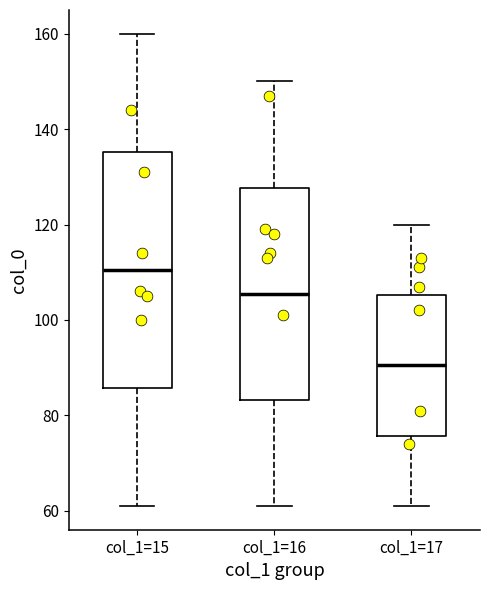

Reading left to right, read every box against the y-axis: the position of its median line, the range the box covers, and the ends of its whiskers. The values are not printed on the chart, so give them approximately, as read against the axis.

col_1=15: median 110, box 86 to 136, whiskers 62 to 160
col_1=16: median 106, box 84 to 128, whiskers 62 to 150
col_1=17: median 90, box 76 to 106, whiskers 62 to 120